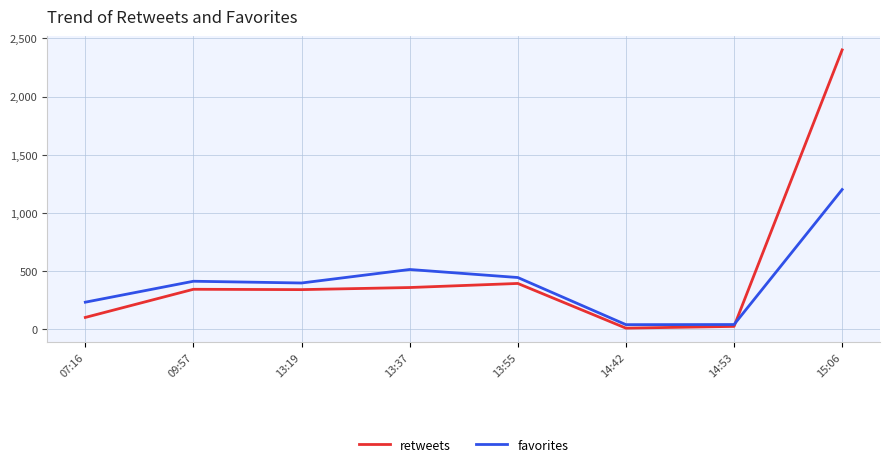

What is the sum of the favorites values at 07:16 and 09:57?

646